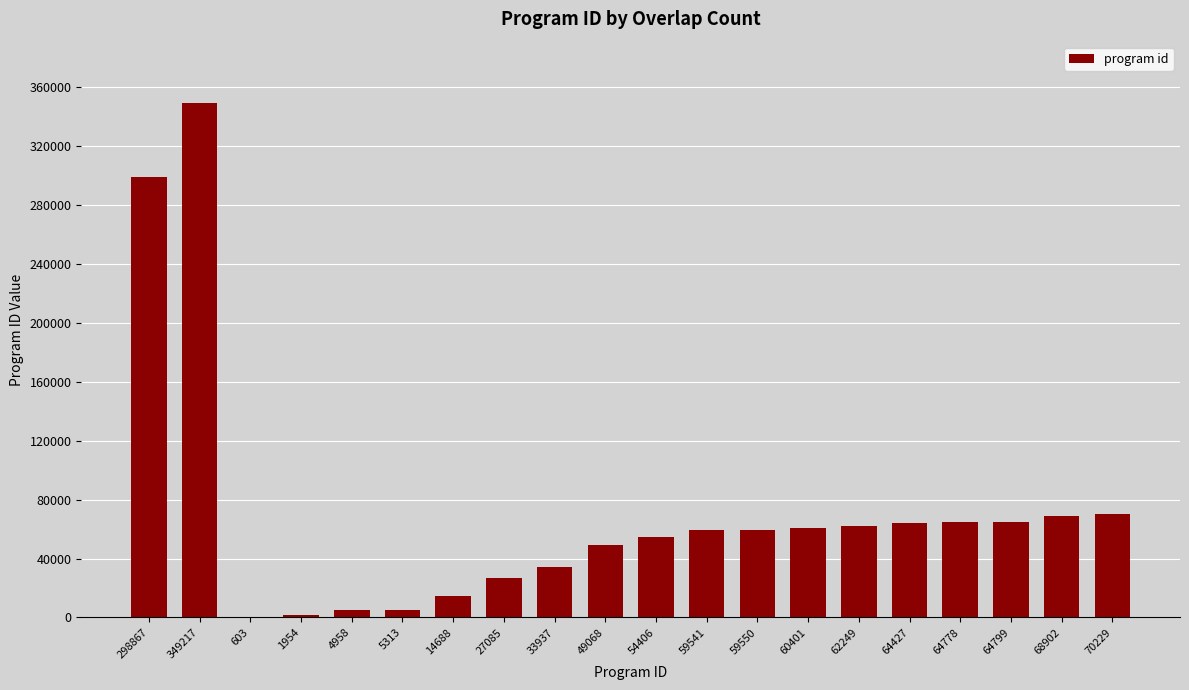

At which label is the value closest to 174910?

70229